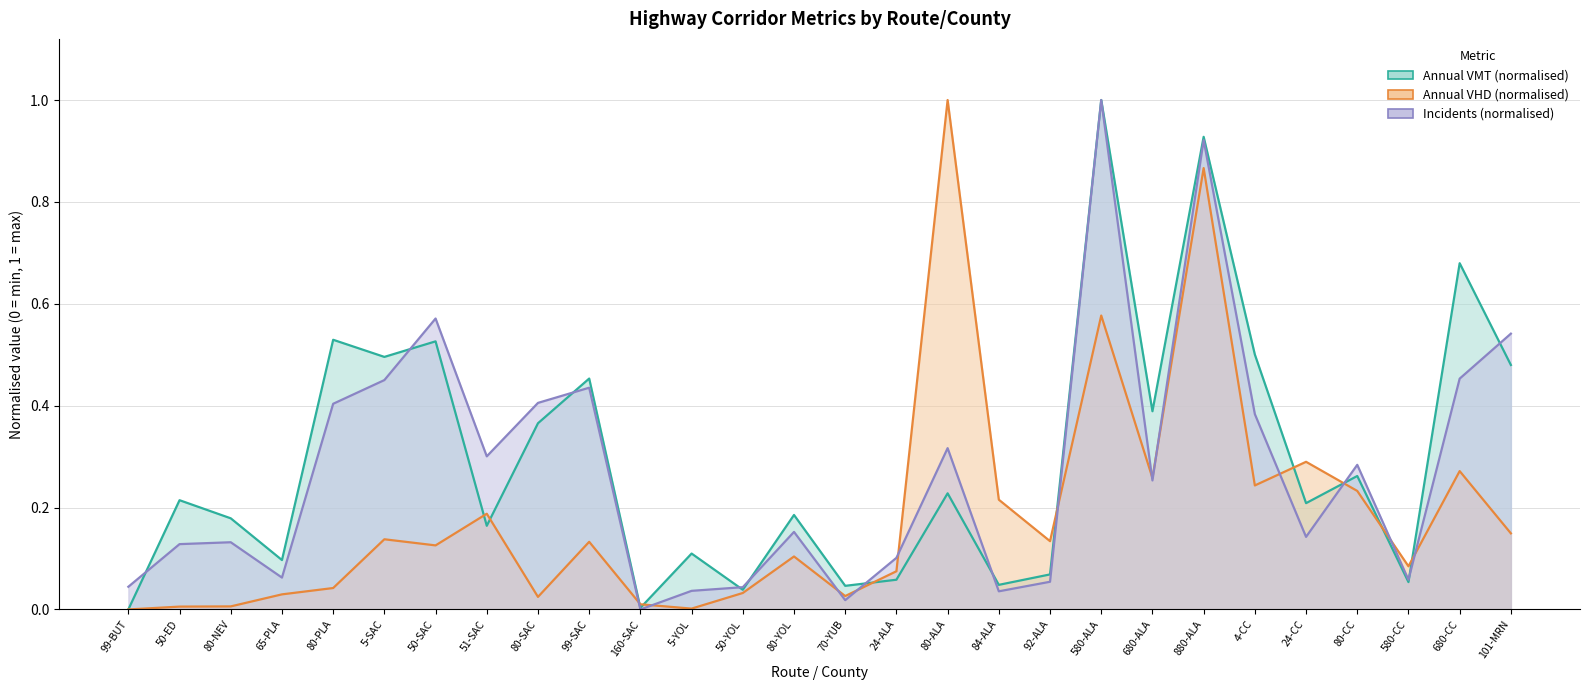

Reading right to left, list all the values displayed in this chart.

Annual VMT (billions): 0.5	0.7	0.1	0.3	0.2	0.5	0.9	0.4	1.0	0.1	0.0	0.2	0.1	0.0	0.2	0.0	0.1	0.0	0.5	0.4	0.2	0.5	0.5	0.5	0.1	0.2	0.2	0.0
Annual VHD (millions): 0.1	0.3	0.1	0.2	0.3	0.2	0.9	0.3	0.6	0.1	0.2	1.0	0.1	0.0	0.1	0.0	0.0	0.0	0.1	0.0	0.2	0.1	0.1	0.0	0.0	0.0	0.0	0.0
Number of Incidents (hundreds): 0.5	0.5	0.1	0.3	0.1	0.4	0.9	0.3	1.0	0.1	0.0	0.3	0.1	0.0	0.2	0.0	0.0	0.0	0.4	0.4	0.3	0.6	0.5	0.4	0.1	0.1	0.1	0.0